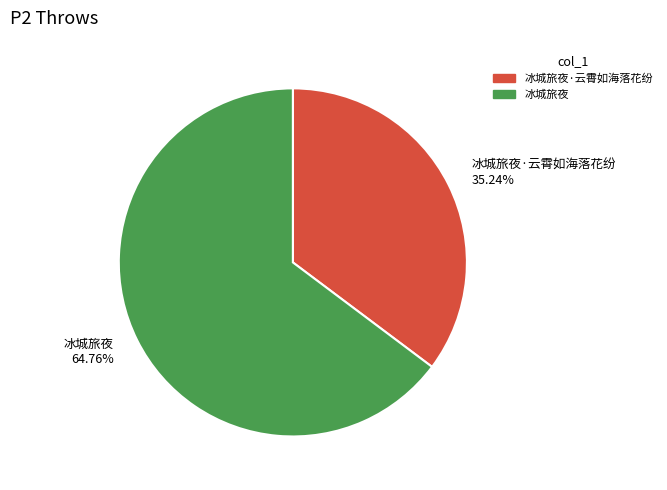

Rank the categories by value from lowest to highest.

冰城旅夜·云霄如海落花纷, 冰城旅夜